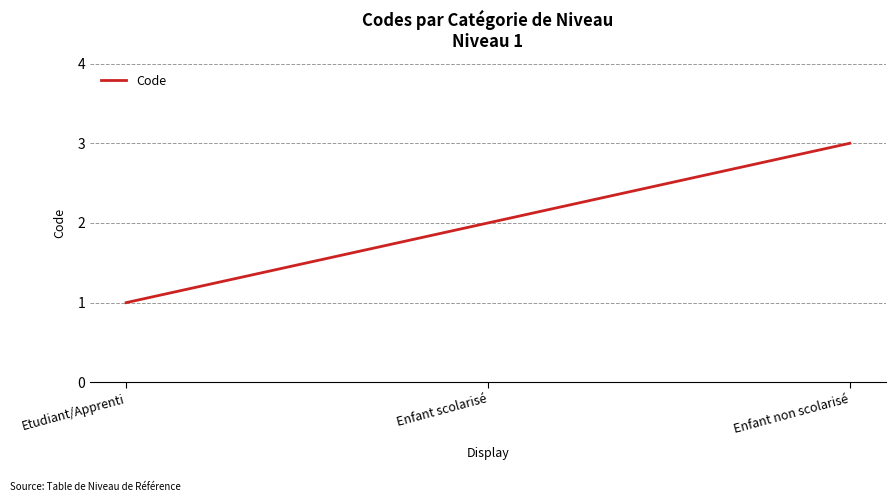

What is the change in value from Etudiant/Apprenti to Enfant non scolarisé?

+2